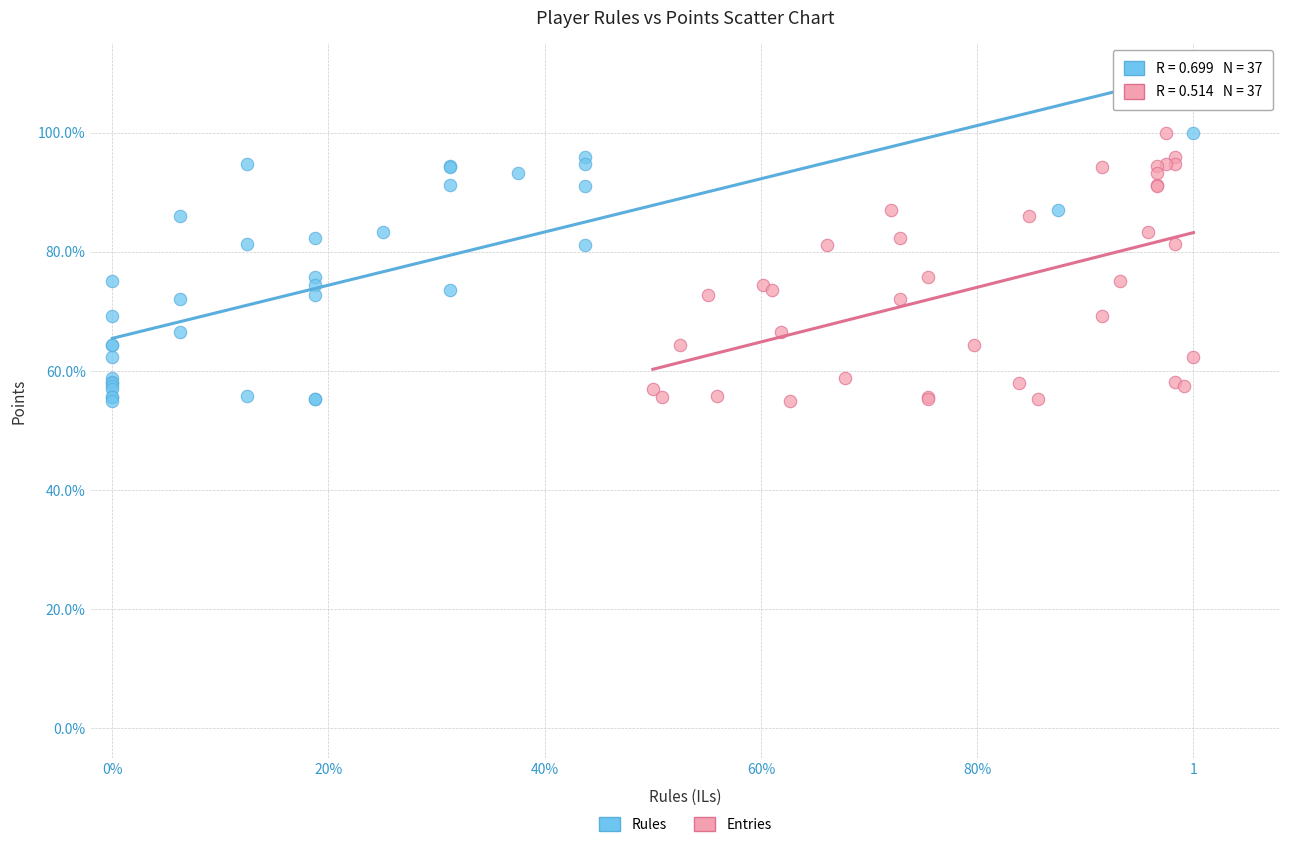

What are all the series names shown in the legend?

Rules, Entries